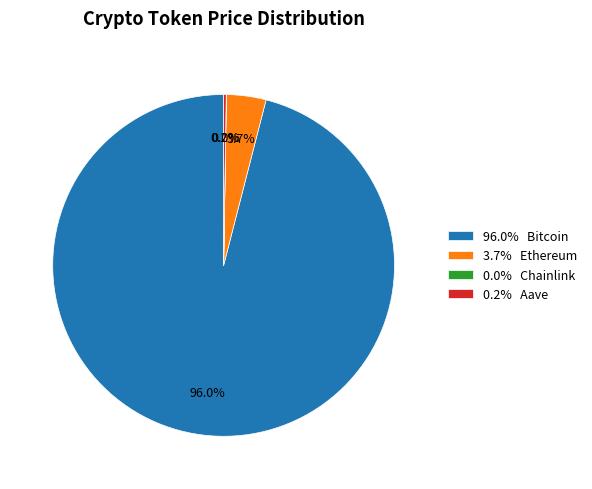

Which category has the biggest portion of the pie?

96.0% Bitcoin